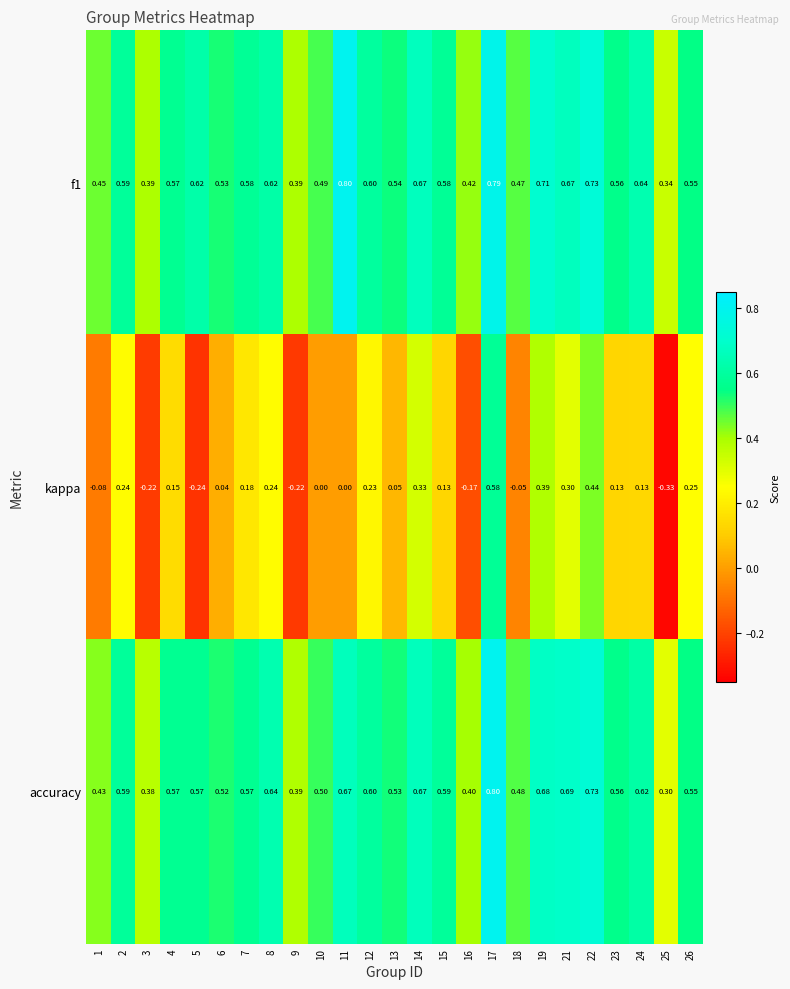

Which series has the widest spread of values?

kappa